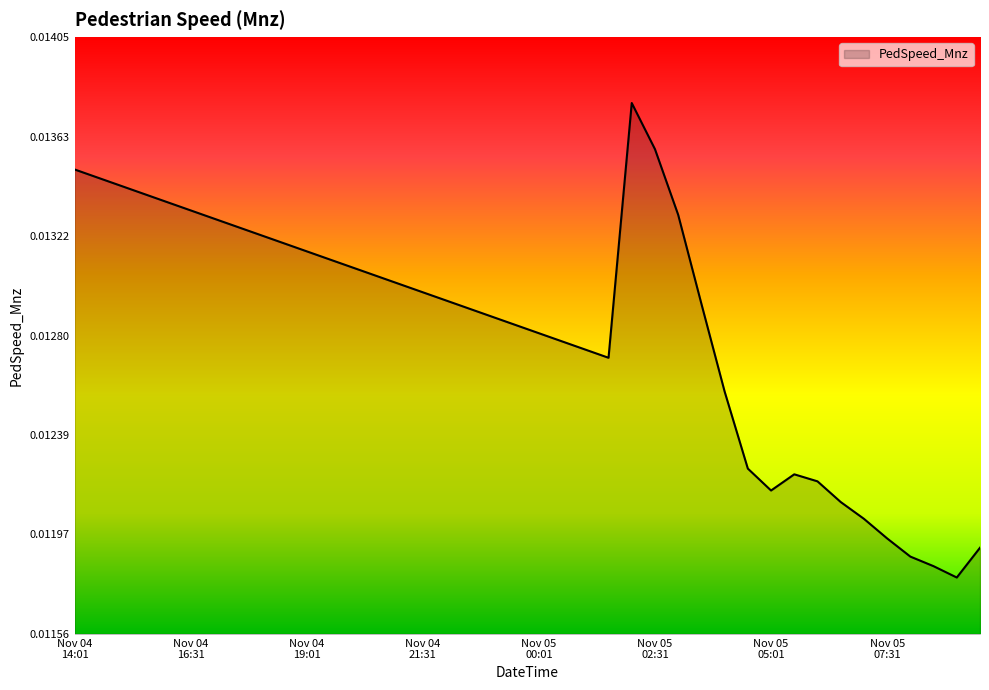

How many lines are shown in the chart?

1